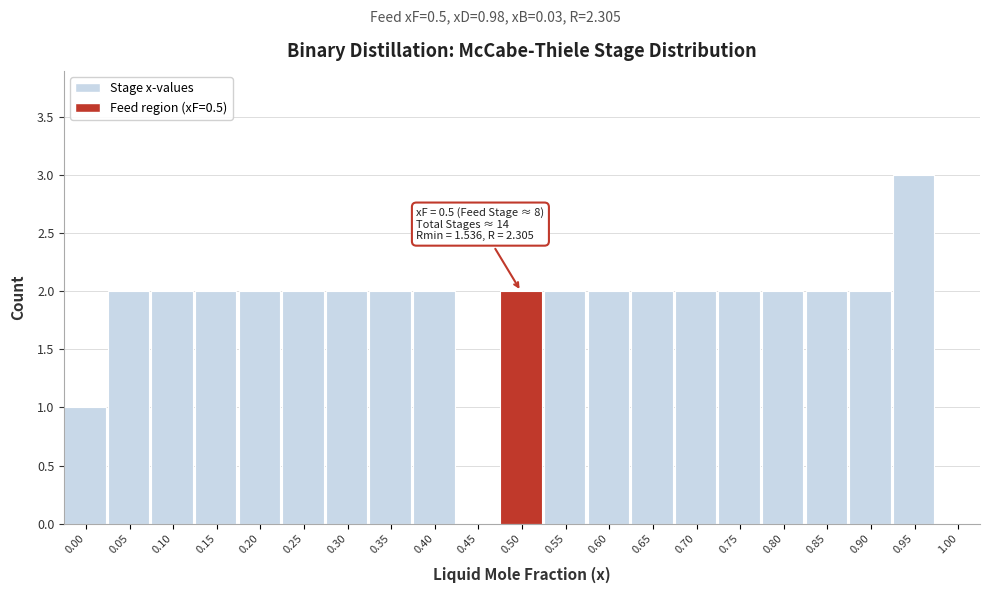

Reading left to right, extract all data points from this chart.

0.00=1	0.05=2	0.10=2	0.15=2	0.20=2	0.25=2	0.30=2	0.35=2	0.40=2	0.45=0	0.50=2	0.55=2	0.60=2	0.65=2	0.70=2	0.75=2	0.80=2	0.85=2	0.90=2	0.95=3	1.00=0